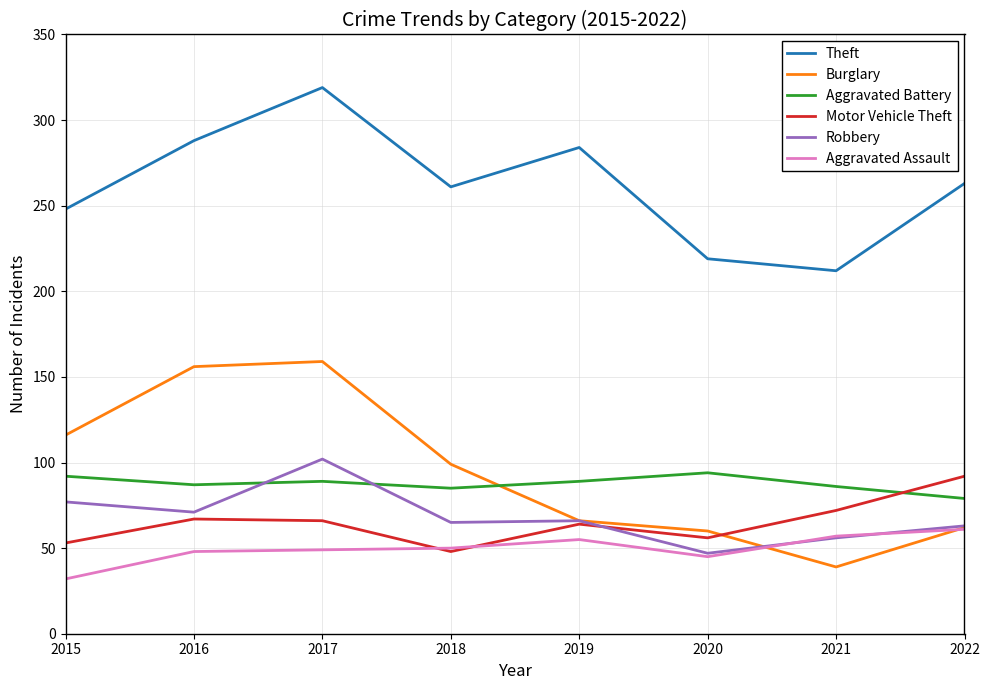

What is the sum of all Motor Vehicle Theft values?

518